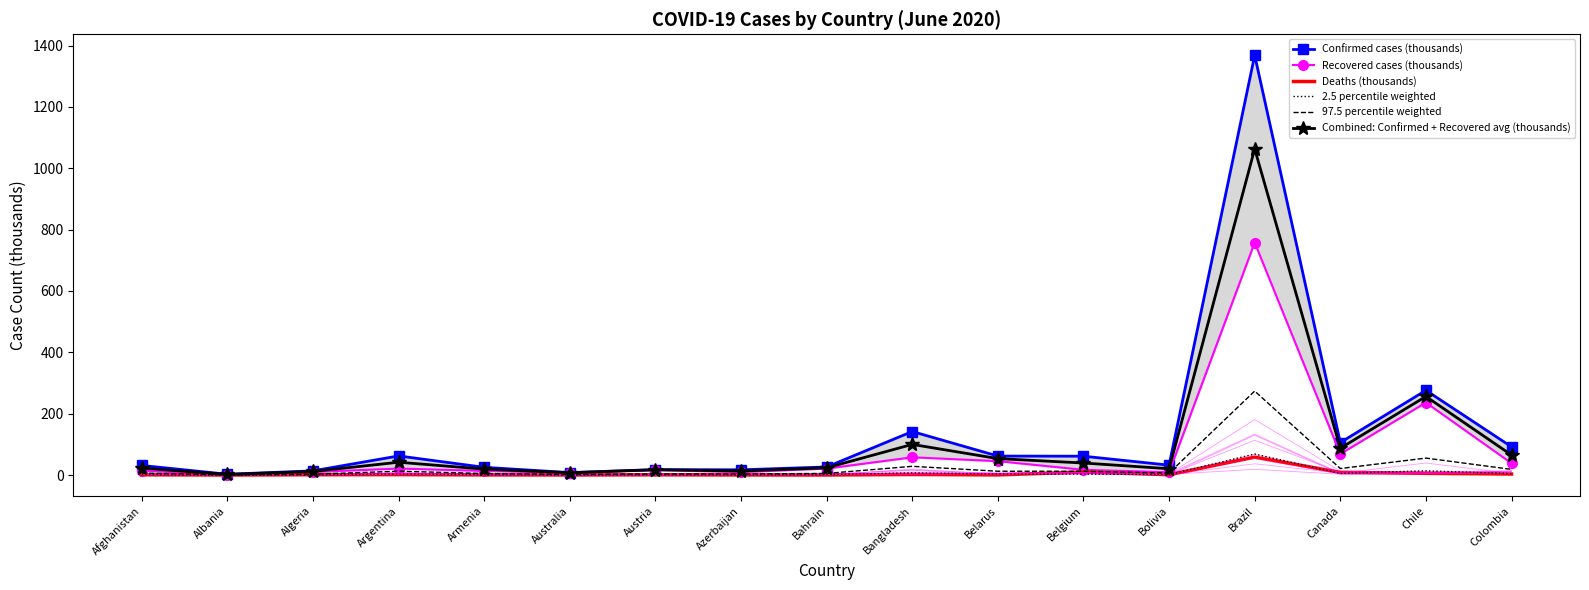

What is the total value across all series at Bolivia?

70.7